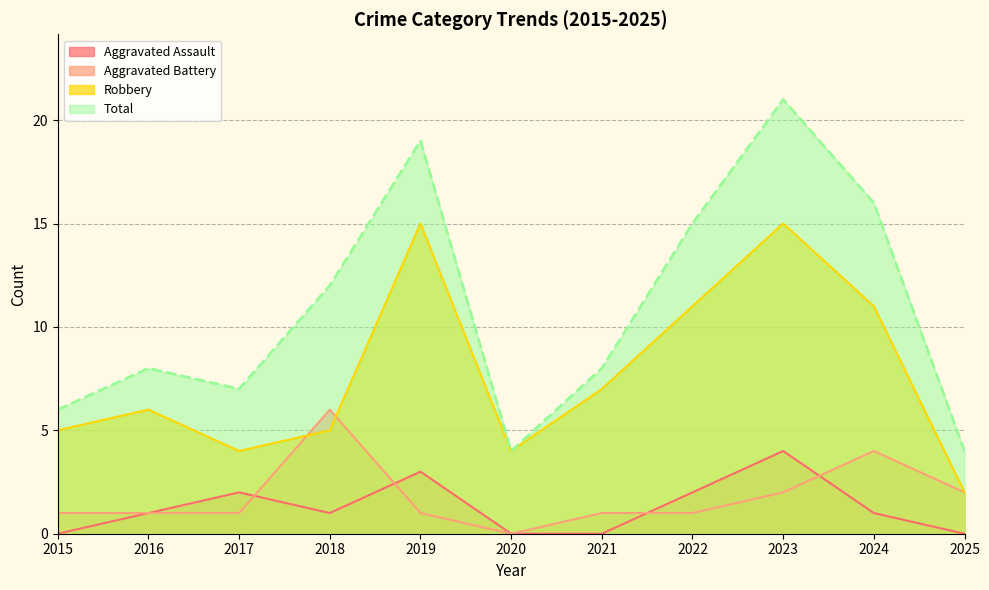

True or false: Total has more than 1 interior local peaks.

True